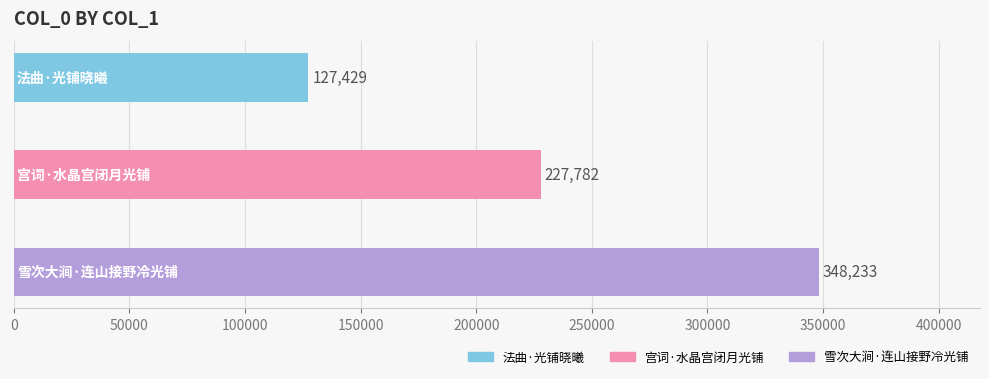

What is the minimum value shown in the chart?

127429